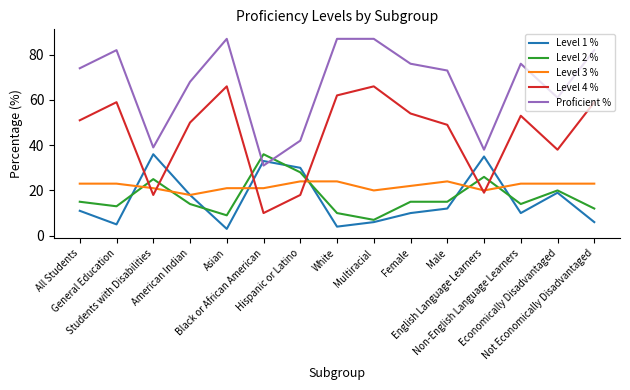

Reading left to right, transcribe all the data shown in this chart.

Level 1 %: All Students=11	General Education=5	Students with Disabilities=36	American Indian=18	Asian=3	Black or African American=33	Hispanic or Latino=30	White=4	Multiracial=6	Female=10	Male=12	English Language Learners=35	Non-English Language Learners=10	Economically Disadvantaged=19	Not Economically Disadvantaged=6
Level 2 %: All Students=15	General Education=13	Students with Disabilities=25	American Indian=14	Asian=9	Black or African American=36	Hispanic or Latino=28	White=10	Multiracial=7	Female=15	Male=15	English Language Learners=26	Non-English Language Learners=14	Economically Disadvantaged=20	Not Economically Disadvantaged=12
Level 3 %: All Students=23	General Education=23	Students with Disabilities=21	American Indian=18	Asian=21	Black or African American=21	Hispanic or Latino=24	White=24	Multiracial=20	Female=22	Male=24	English Language Learners=20	Non-English Language Learners=23	Economically Disadvantaged=23	Not Economically Disadvantaged=23
Level 4 %: All Students=51	General Education=59	Students with Disabilities=18	American Indian=50	Asian=66	Black or African American=10	Hispanic or Latino=18	White=62	Multiracial=66	Female=54	Male=49	English Language Learners=19	Non-English Language Learners=53	Economically Disadvantaged=38	Not Economically Disadvantaged=59
Proficient %: All Students=74	General Education=82	Students with Disabilities=39	American Indian=68	Asian=87	Black or African American=31	Hispanic or Latino=42	White=87	Multiracial=87	Female=76	Male=73	English Language Learners=38	Non-English Language Learners=76	Economically Disadvantaged=61	Not Economically Disadvantaged=82